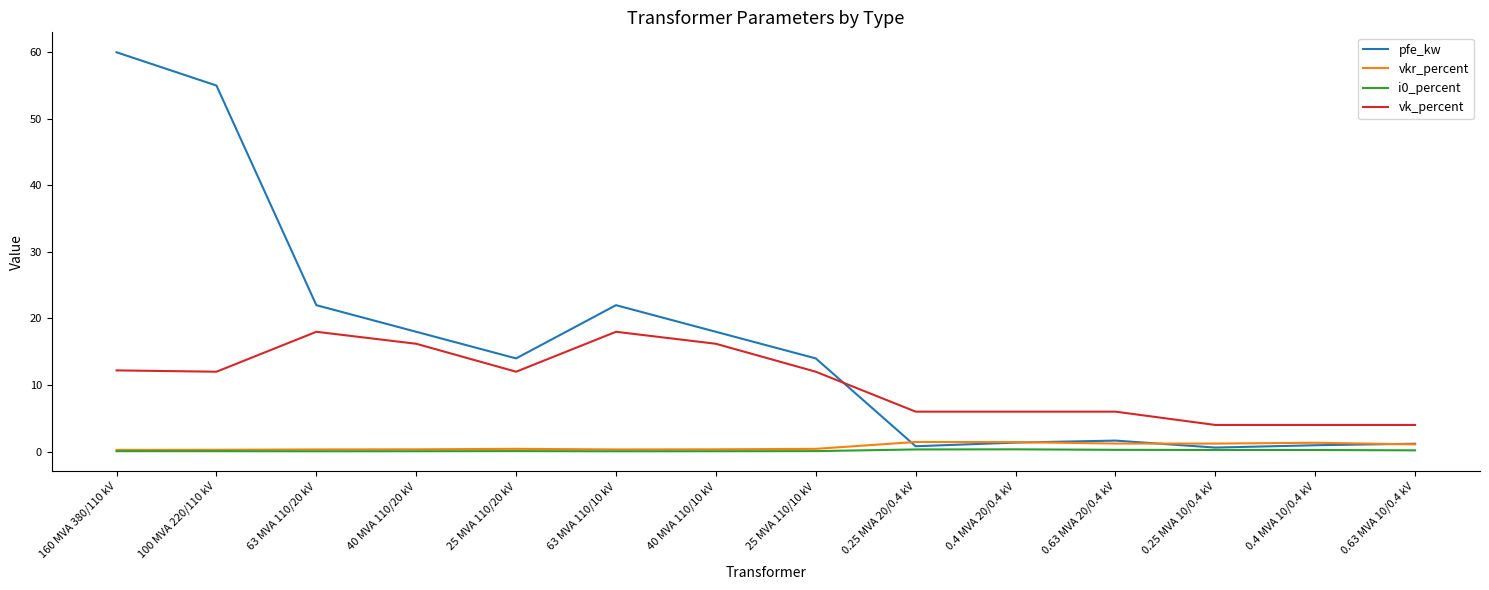

Does the chart display data point markers on the line(s)?

No